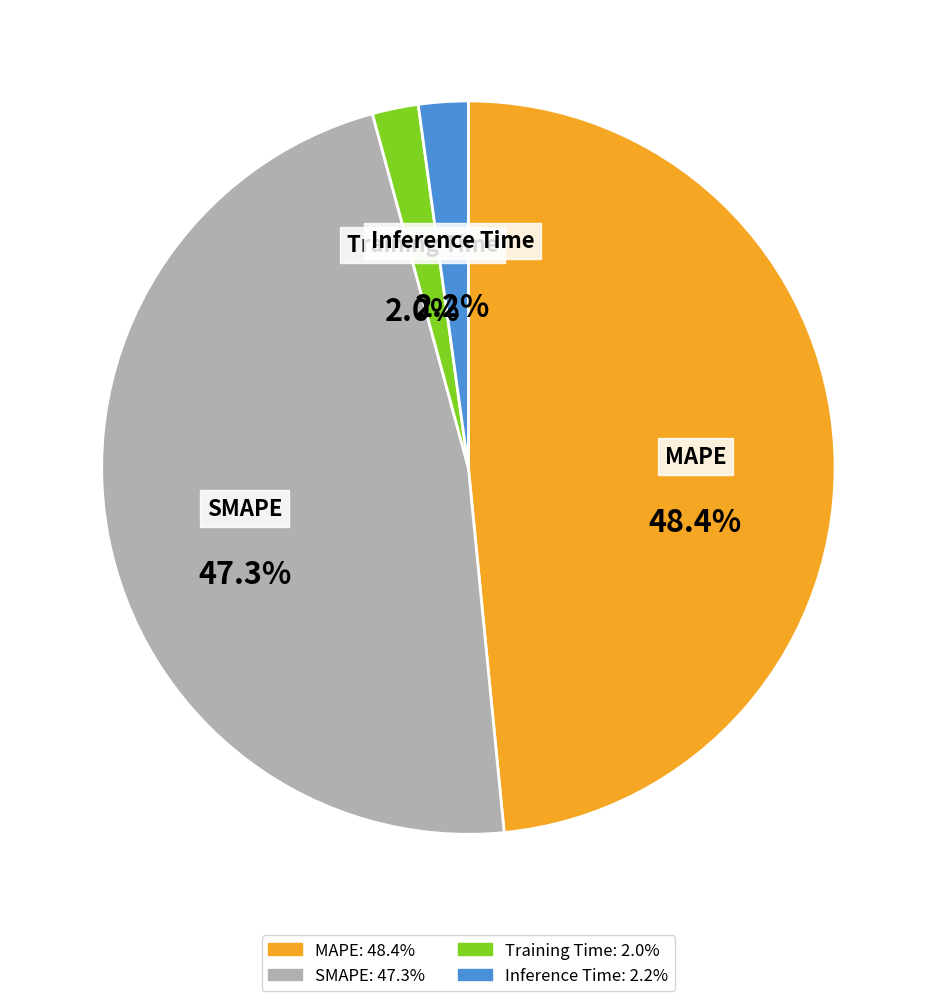

How many slices are in this pie chart?

4